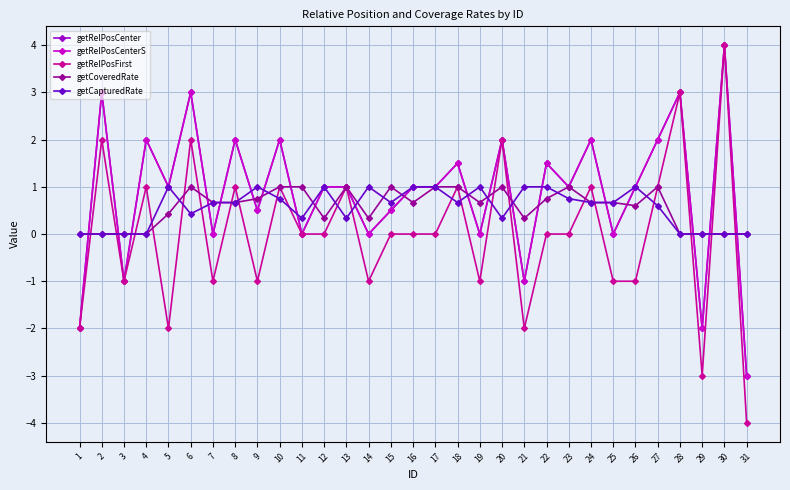

Reading left to right, extract all data points from this chart.

getRelPosCenter: 1=-2.0	2=3.0	3=-1.0	4=2.0	5=1.0	6=3.0	7=0.0	8=2.0	9=0.5	10=2.0	11=0.0	12=1.0	13=1.0	14=0.0	15=0.5	16=1.0	17=1.0	18=1.5	19=0.0	20=2.0	21=-1.0	22=1.5	23=1.0	24=2.0	25=0.0	26=1.0	27=2.0	28=3.0	29=-2.0	30=4.0	31=-3.0
getRelPosCenterS: 1=-2.0	2=3.0	3=-1.0	4=2.0	5=1.0	6=3.0	7=0.0	8=2.0	9=0.5	10=2.0	11=0.0	12=1.0	13=1.0	14=0.0	15=0.5	16=1.0	17=1.0	18=1.5	19=0.0	20=2.0	21=-1.0	22=1.5	23=1.0	24=2.0	25=0.0	26=1.0	27=2.0	28=3.0	29=-2.0	30=4.0	31=-3.0
getRelPosFirst: 1=-2.0	2=2.0	3=-1.0	4=1.0	5=-2.0	6=2.0	7=-1.0	8=1.0	9=-1.0	10=1.0	11=0.0	12=0.0	13=1.0	14=-1.0	15=0.0	16=0.0	17=0.0	18=1.0	19=-1.0	20=2.0	21=-2.0	22=0.0	23=0.0	24=1.0	25=-1.0	26=-1.0	27=1.0	28=3.0	29=-3.0	30=4.0	31=-4.0
getCoveredRate: 1=0.0	2=0.0	3=0.0	4=0.0	5=0.4	6=1.0	7=0.7	8=0.7	9=0.8	10=1.0	11=1.0	12=0.3	13=1.0	14=0.3	15=1.0	16=0.7	17=1.0	18=1.0	19=0.7	20=1.0	21=0.3	22=0.8	23=1.0	24=0.7	25=0.7	26=0.6	27=1.0	28=0.0	29=0.0	30=0.0	31=0.0
getCapturedRate: 1=0.0	2=0.0	3=0.0	4=0.0	5=1.0	6=0.4	7=0.7	8=0.7	9=1.0	10=0.8	11=0.3	12=1.0	13=0.3	14=1.0	15=0.7	16=1.0	17=1.0	18=0.7	19=1.0	20=0.3	21=1.0	22=1.0	23=0.8	24=0.7	25=0.7	26=1.0	27=0.6	28=0.0	29=0.0	30=0.0	31=0.0